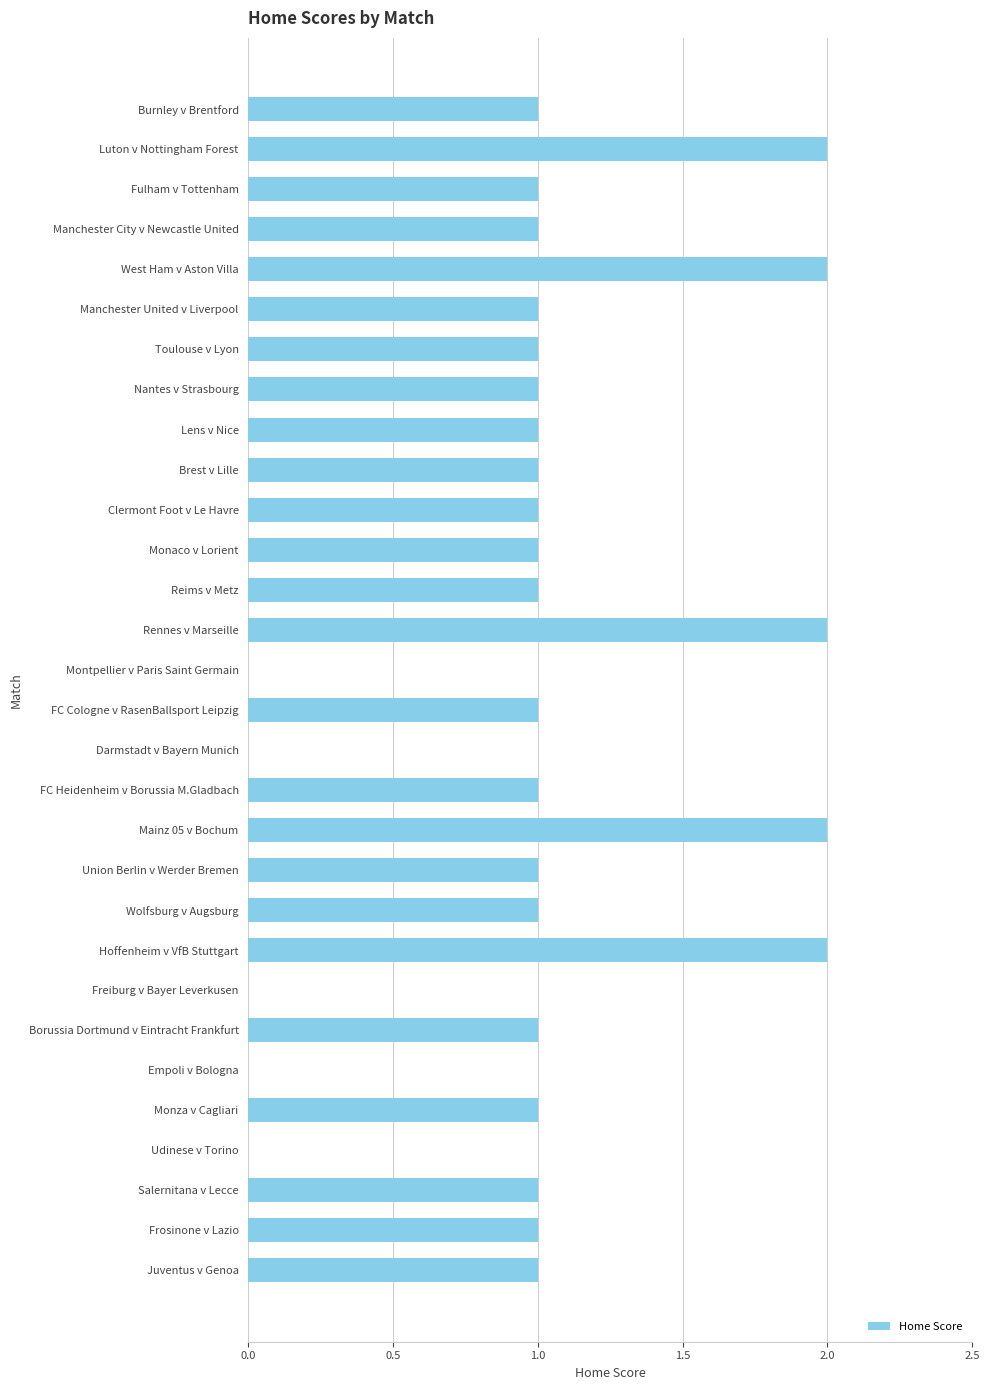

Which has a higher value, Luton v Nottingham Forest or FC Cologne v RasenBallsport Leipzig?

Luton v Nottingham Forest